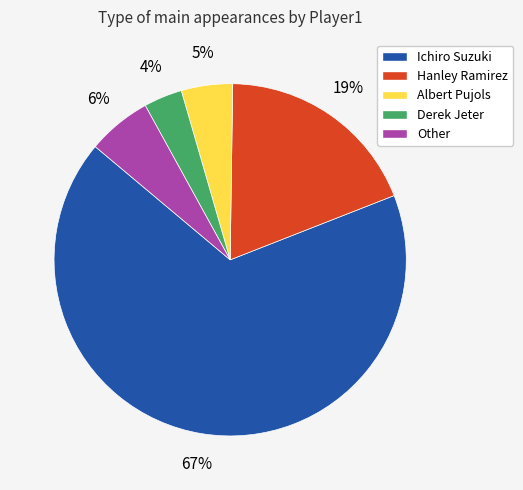

Which slice is the largest?

Ichiro Suzuki